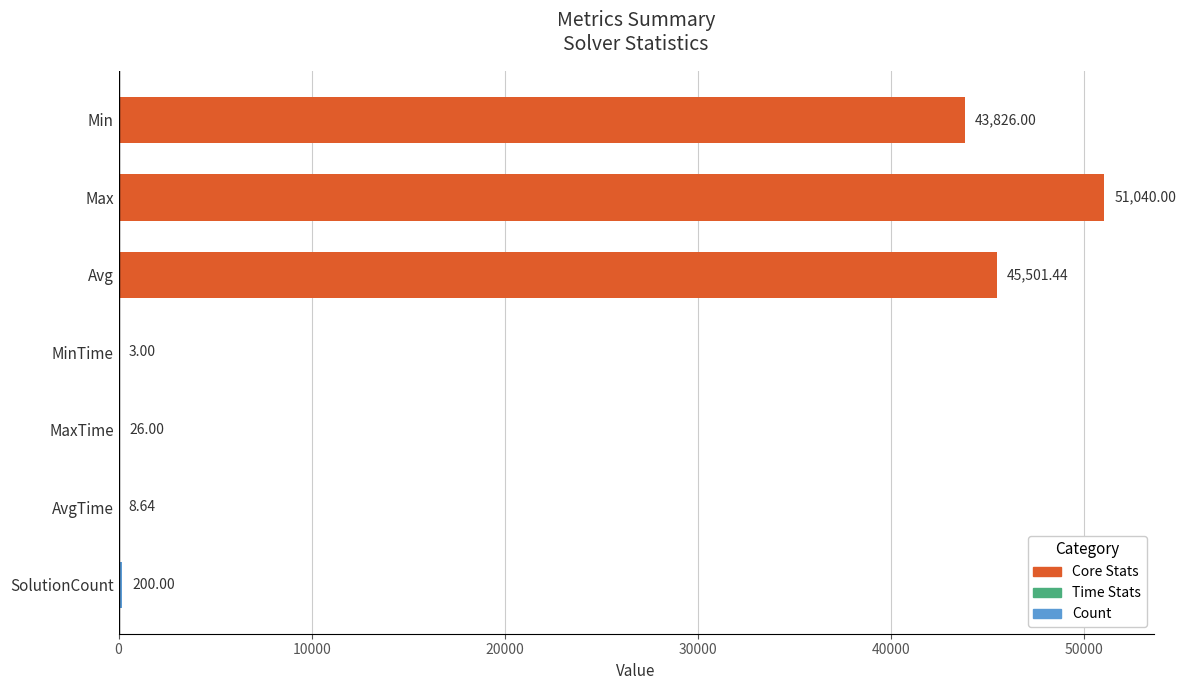

What is the sum of all values?

140605.1